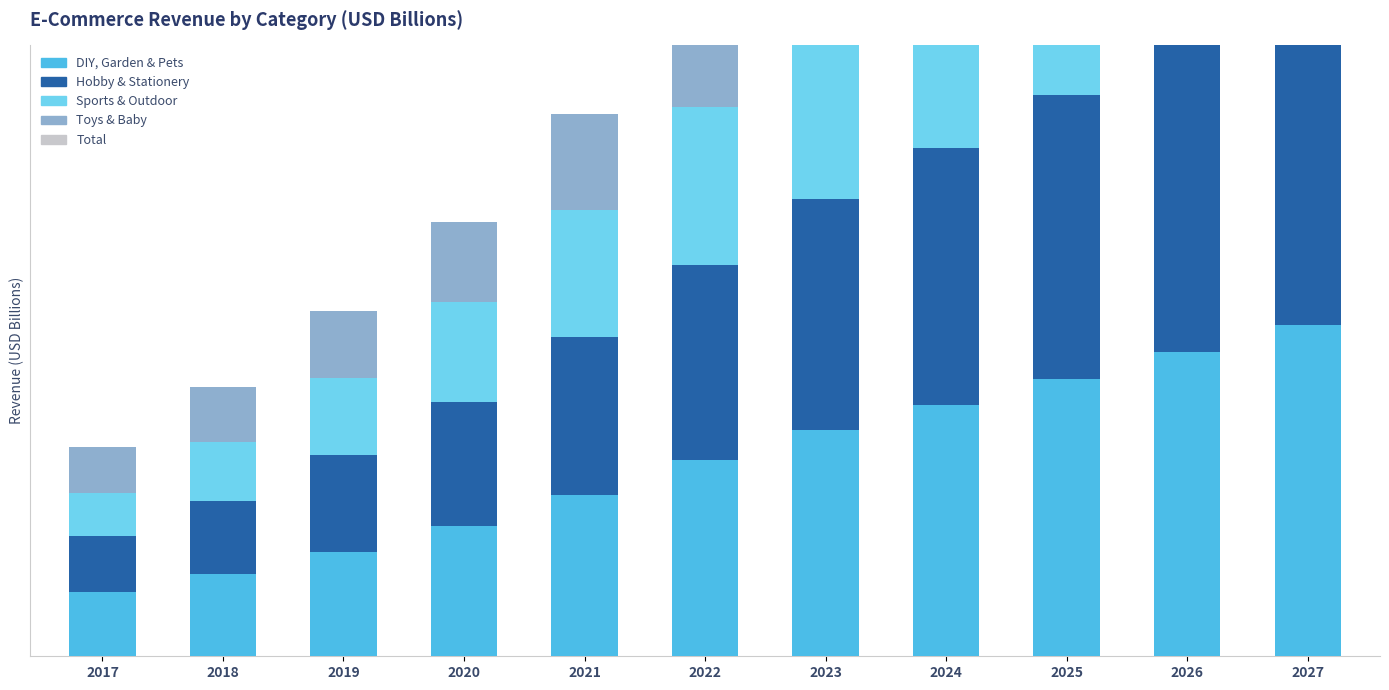

What is the maximum value shown in the chart?

1.5